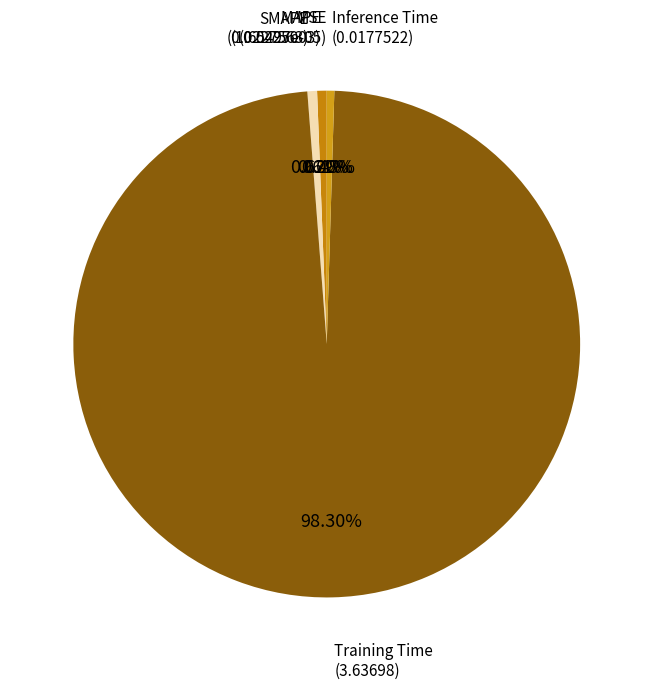

Which has a higher value, Training Time or Inference Time?

Training Time